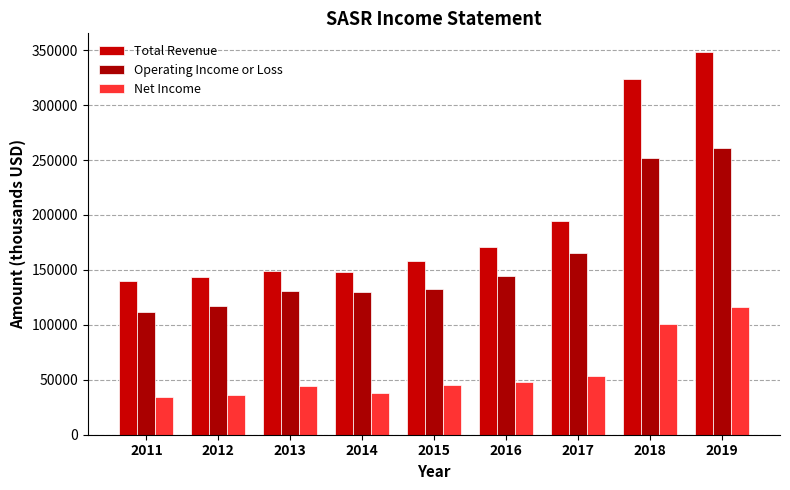

What is the spread (max minus min) of values at 2017?

141600